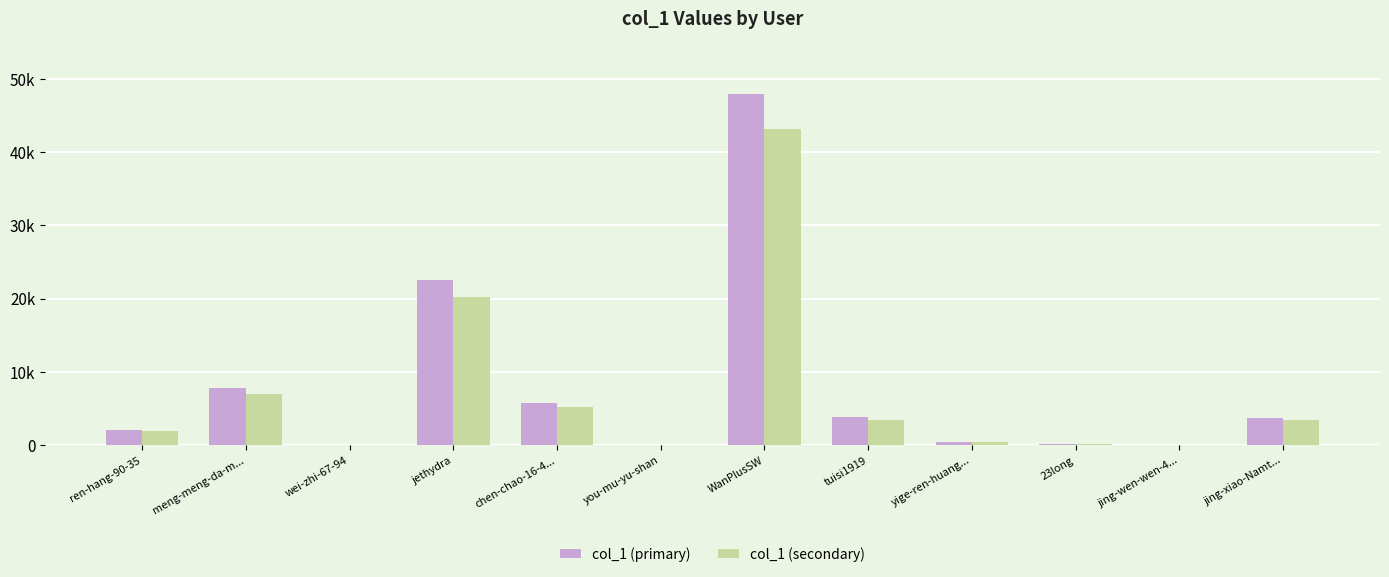

At which label does col_1 (secondary) first exceed 3415?

meng-meng-da-m...